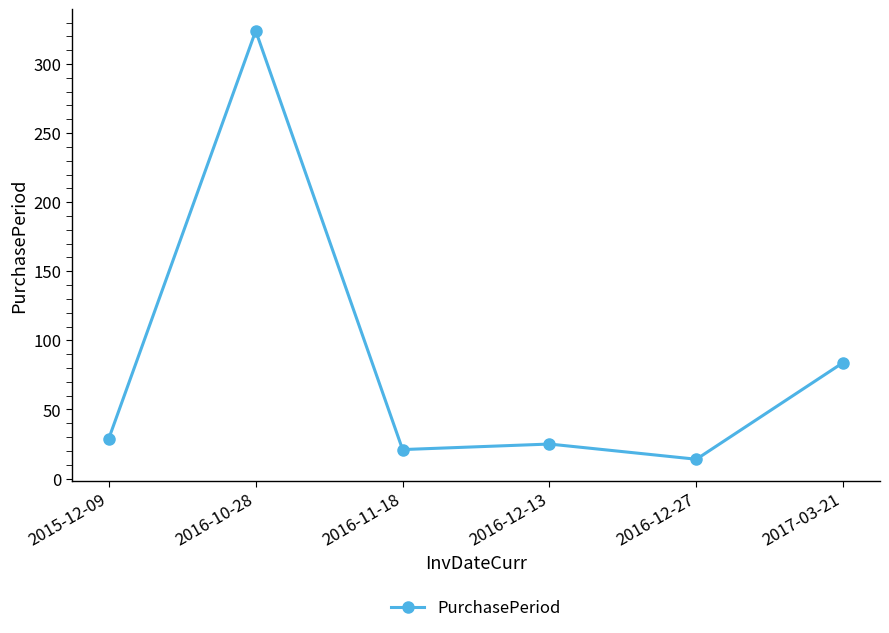

How many interior local valleys (lower than both neighbors) does the data have?

2